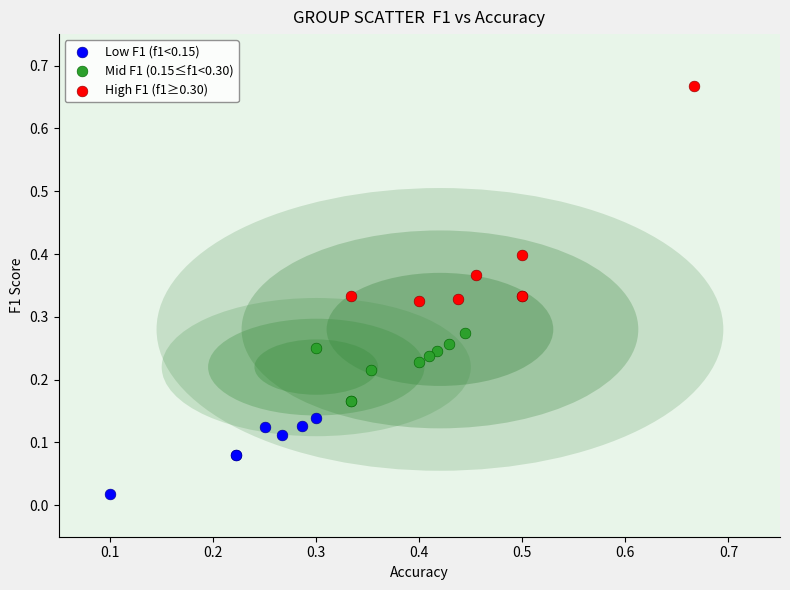

Which series has the largest Y range (max minus min)?

High F1 (f1≥0.30)